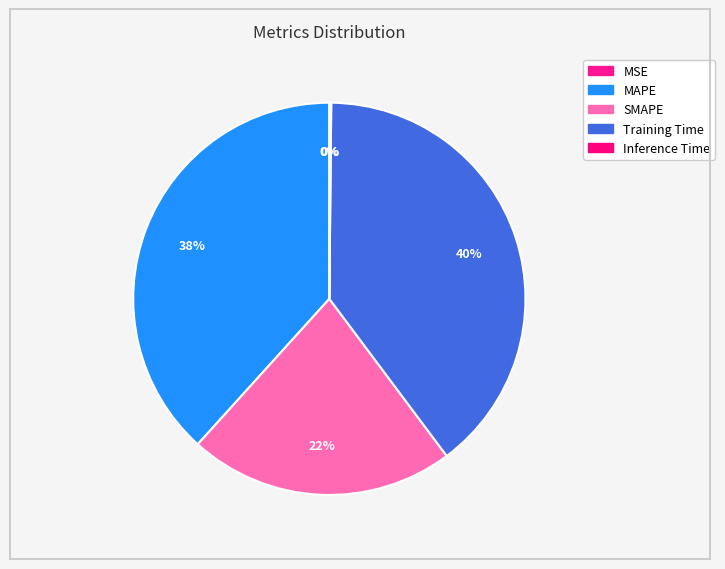

Combined, what portion of the pie is SMAPE and Inference Time?

22.1%